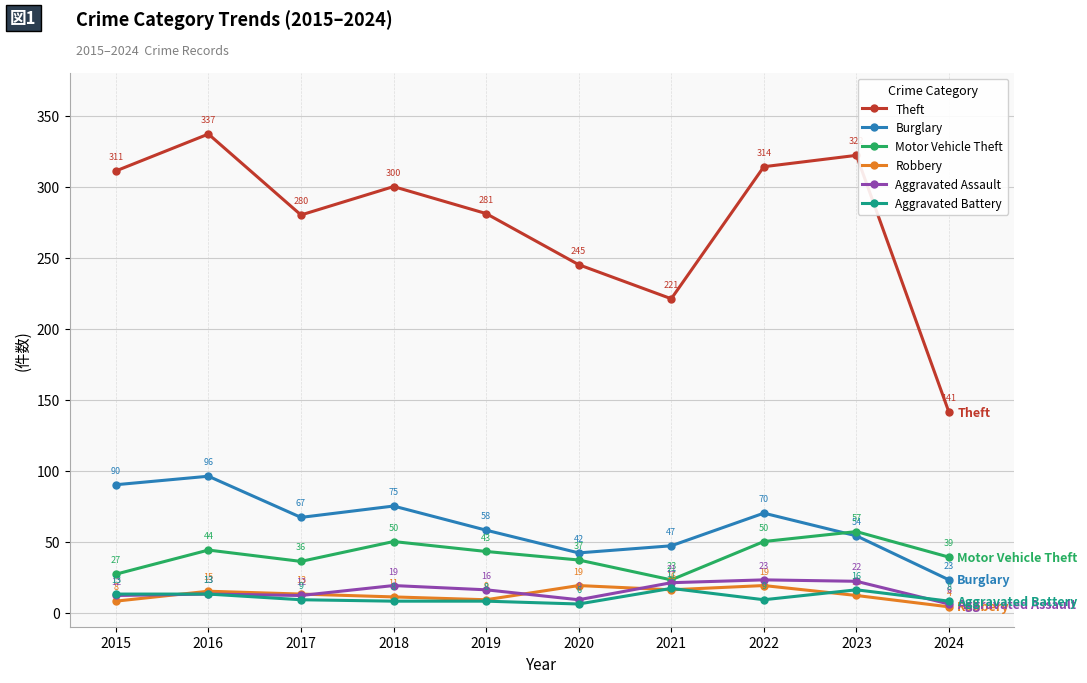

At 2018, list the series in order from largest to smallest.

Theft, Burglary, Motor Vehicle Theft, Aggravated Assault, Robbery, Aggravated Battery